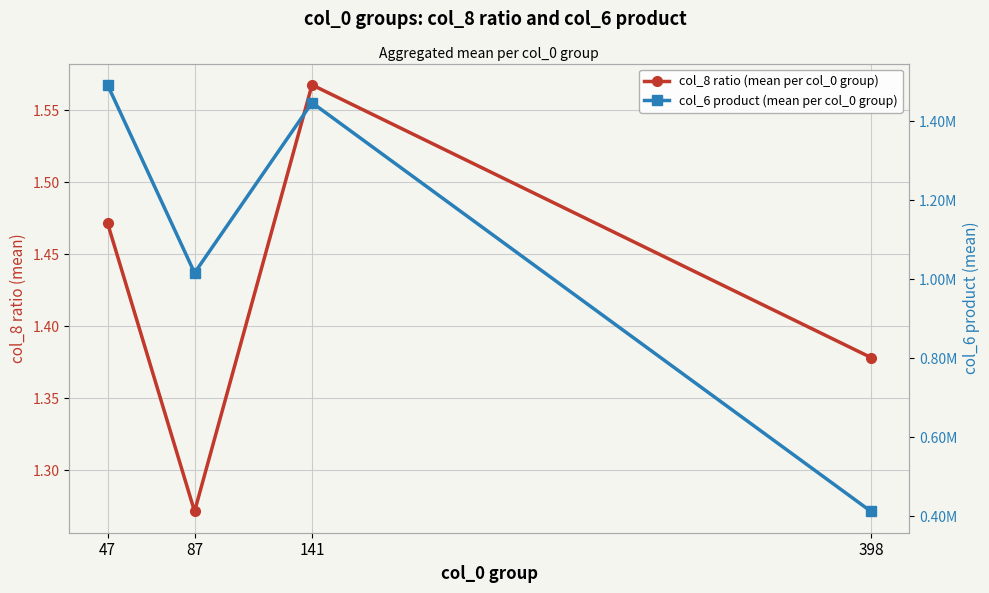

What is the total value across all series at 87?

1016201.3